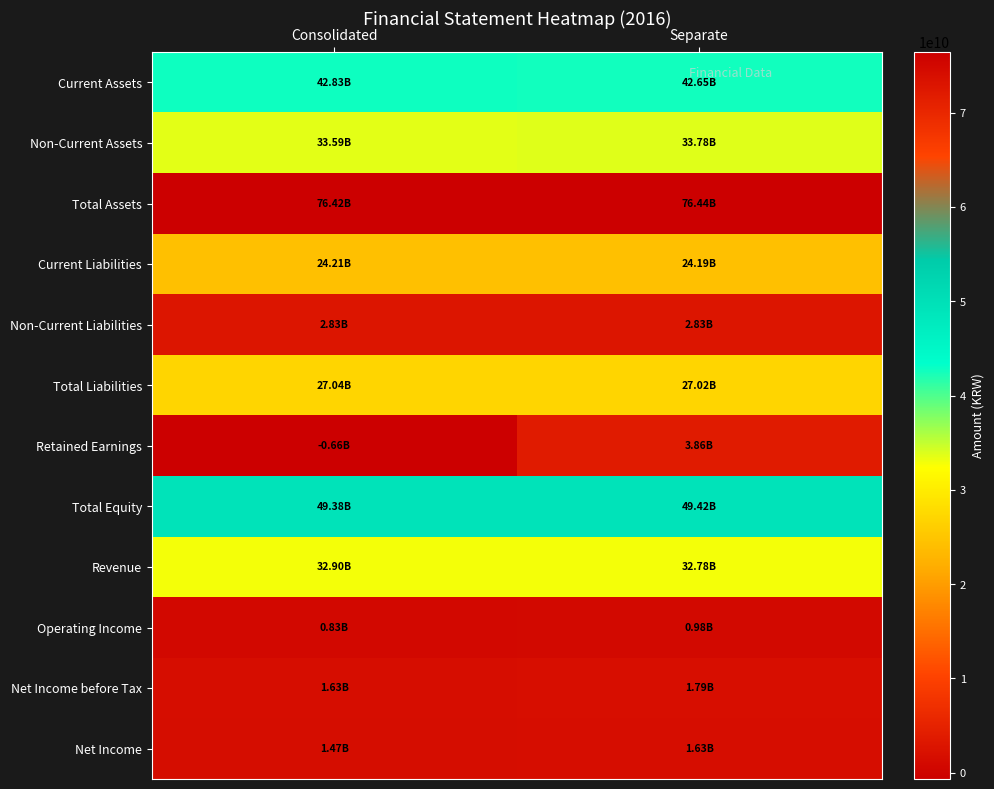

Which series has the largest total across all categories?

Total Assets